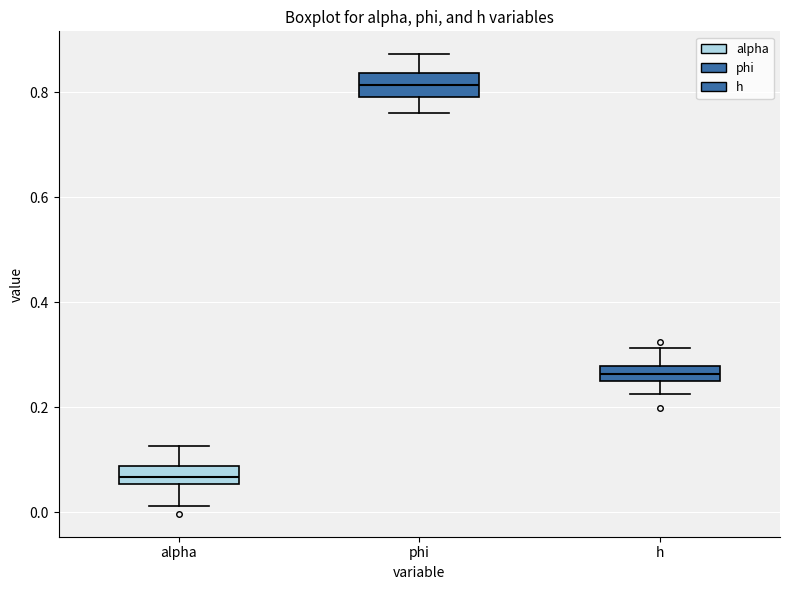

Which box has the highest median line?

phi